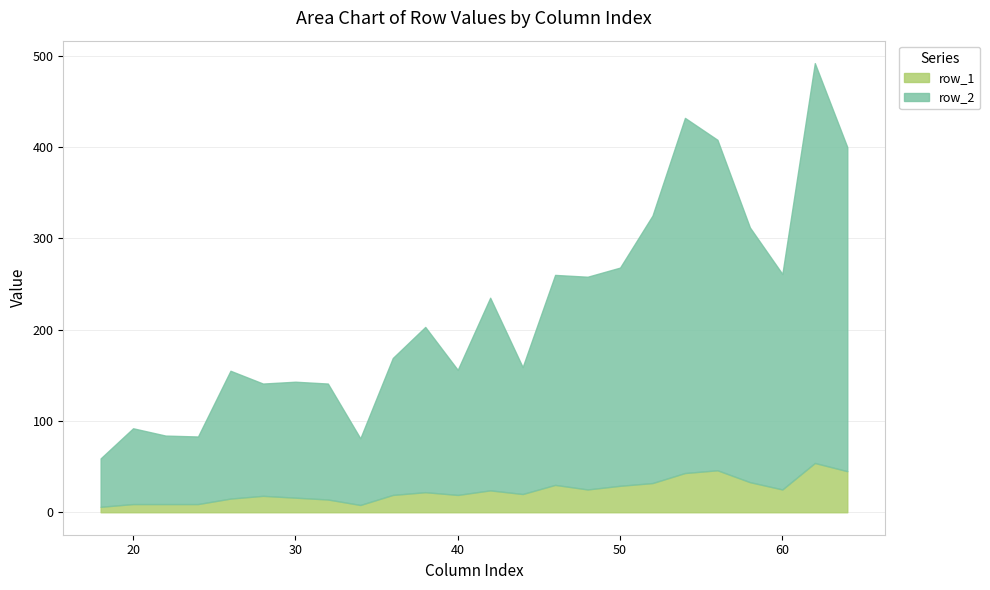

Which label corresponds to the largest value in the chart?

62